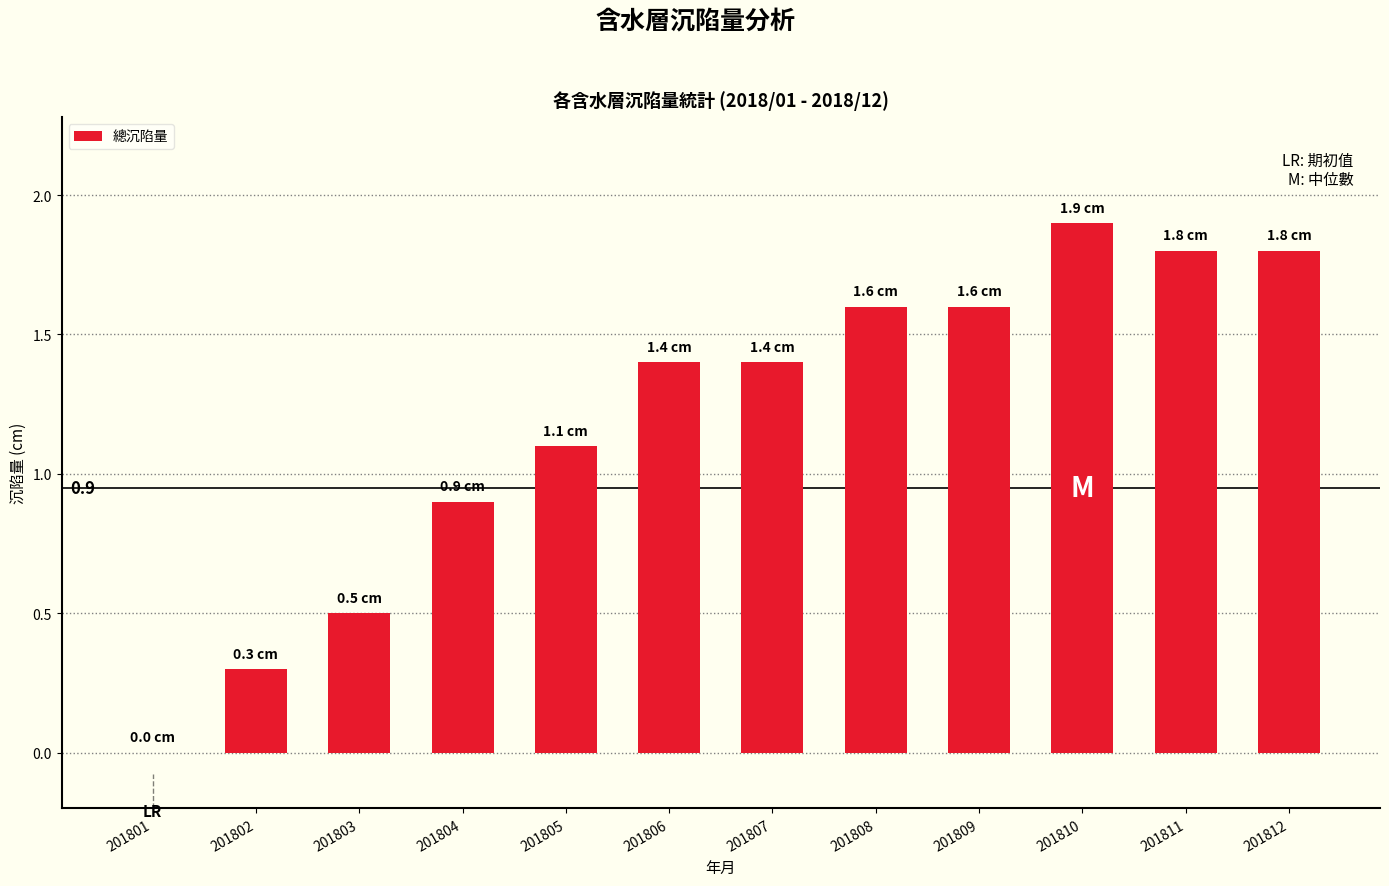

Are the bars horizontal?

No